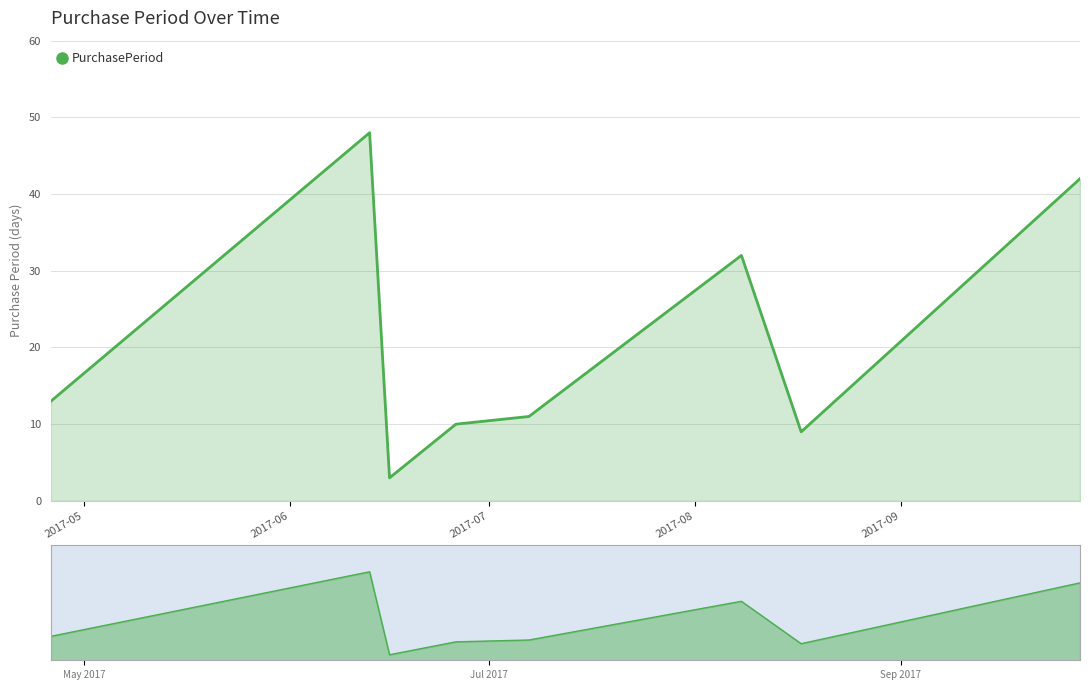

What is the minimum value shown in the chart?

3